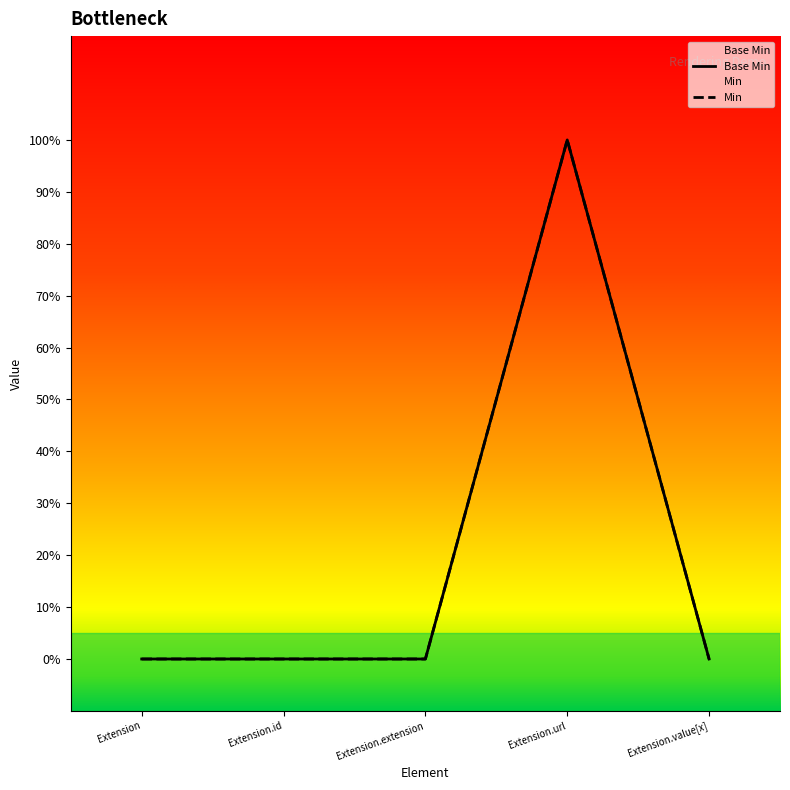

Reading left to right, extract all data points from this chart.

Extension=0	Extension.id=0	Extension.extension=0	Extension.url=1	Extension.value[x]=0